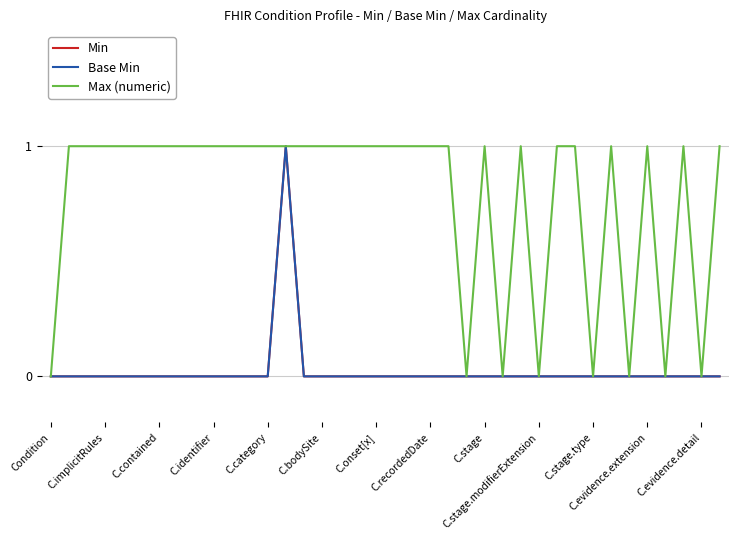

At how many categories does at least one series exceed 0?

30